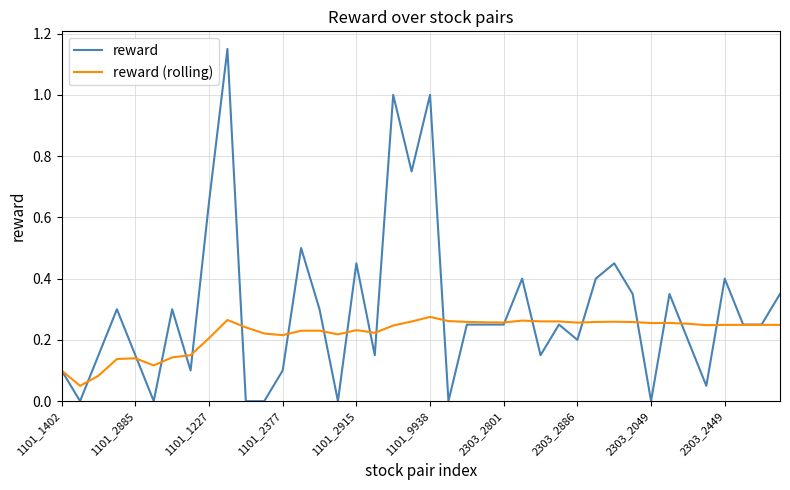

Which series ends up on top after the final intersection of reward (rolling) and reward?

reward